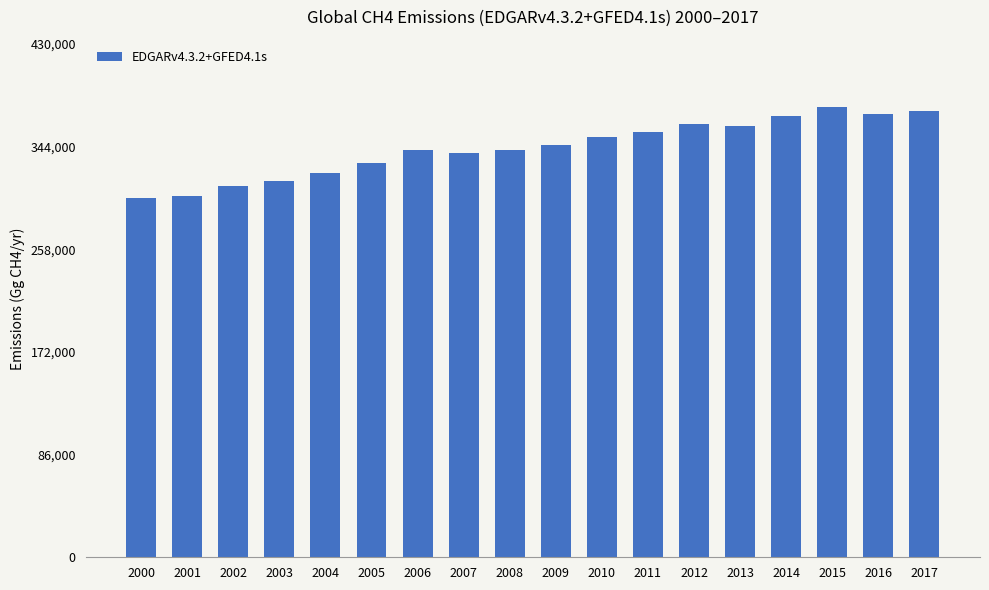

What is the sum of all values?

6176588